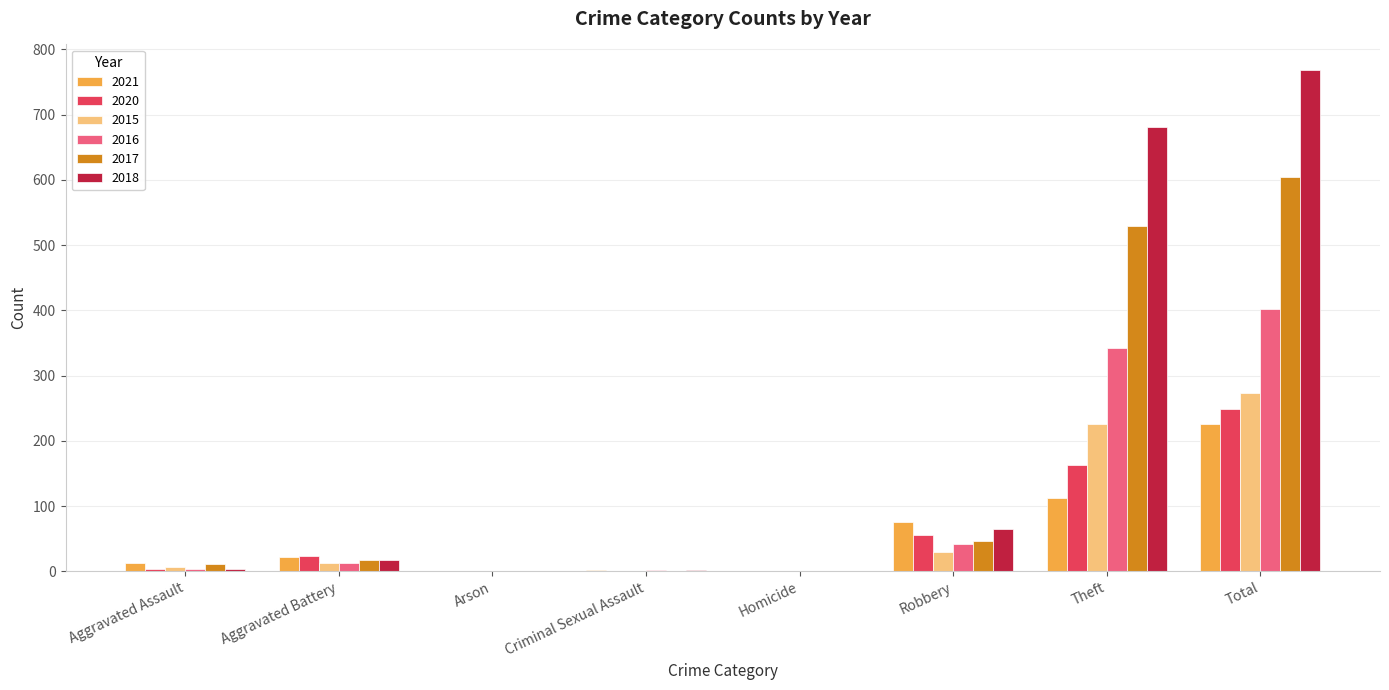

At which label is 2021 closest to 112?

Theft